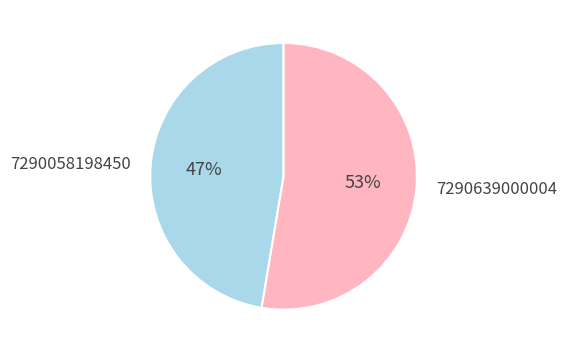

How many slices are in this pie chart?

2